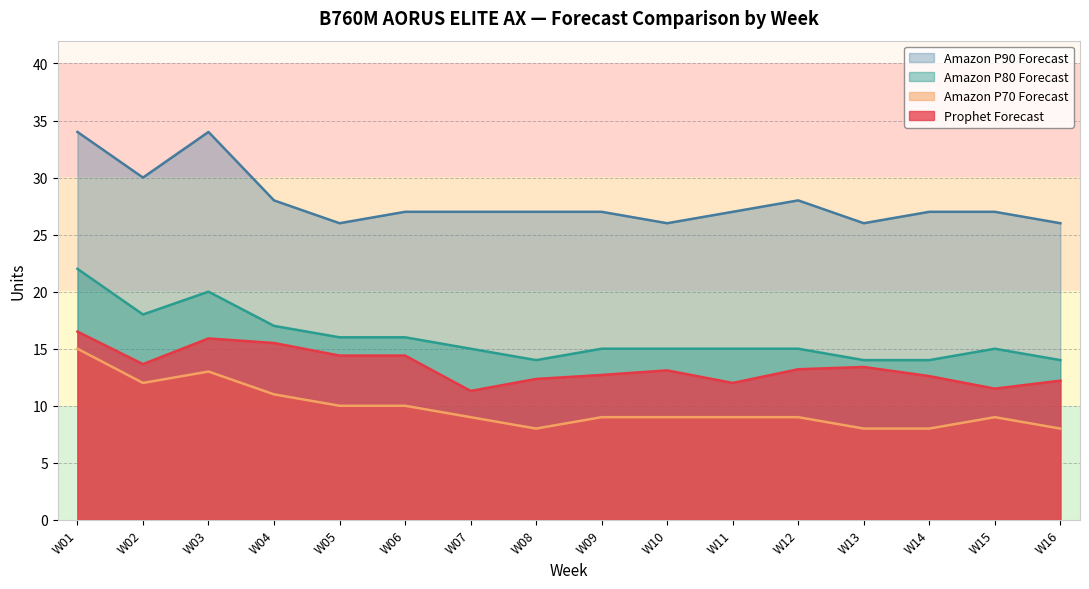

What is the difference between the highest and lowest values at W07?

18.0